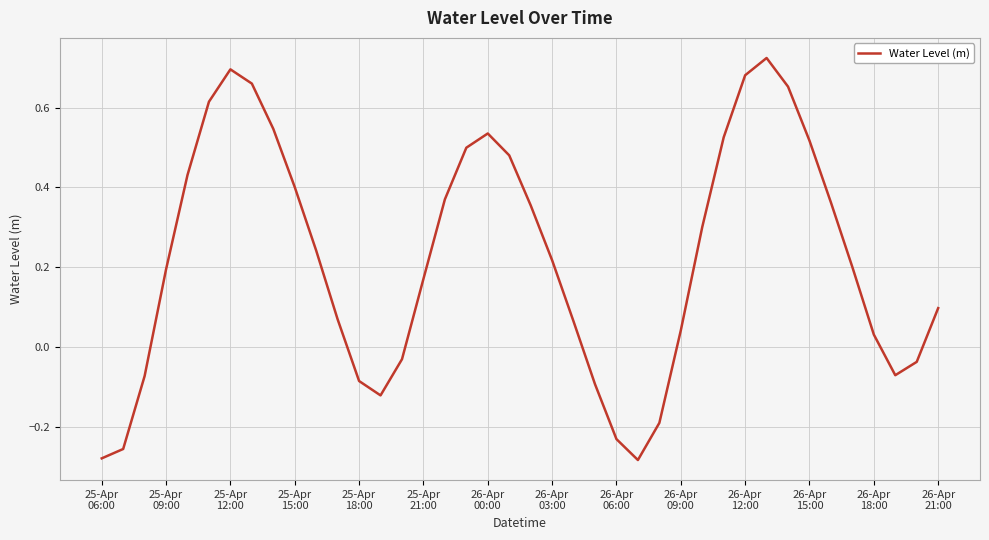

What is the difference between the maximum and minimum values?

1.0